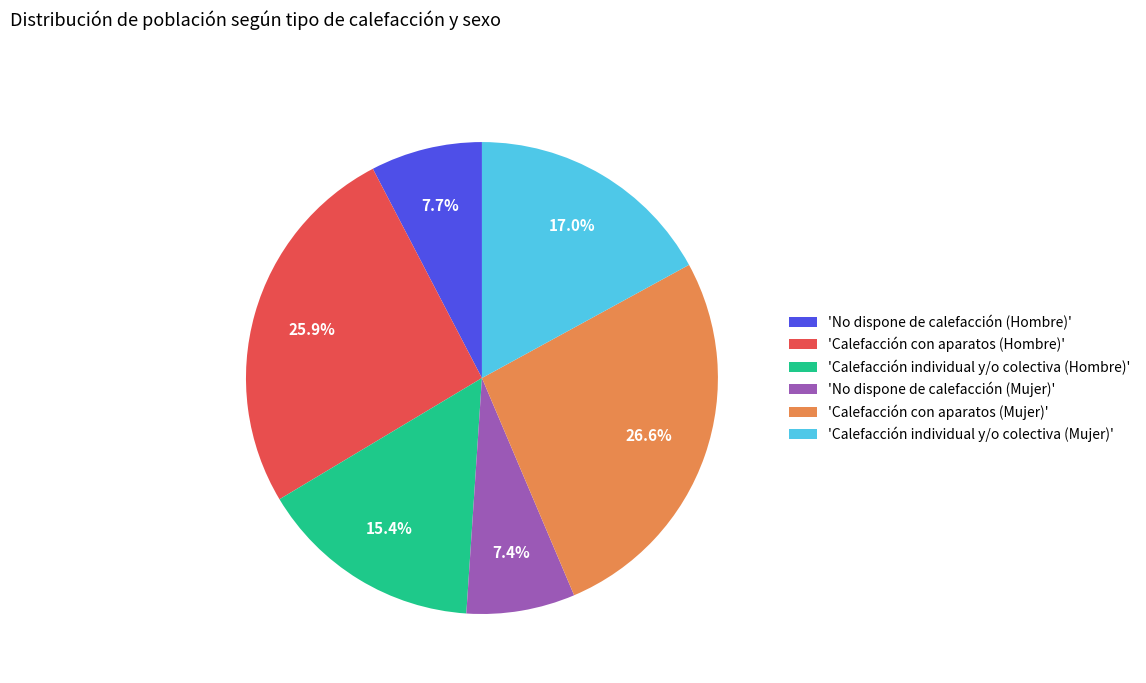

Which category has the biggest portion of the pie?

'Calefacción con aparatos (Mujer)'